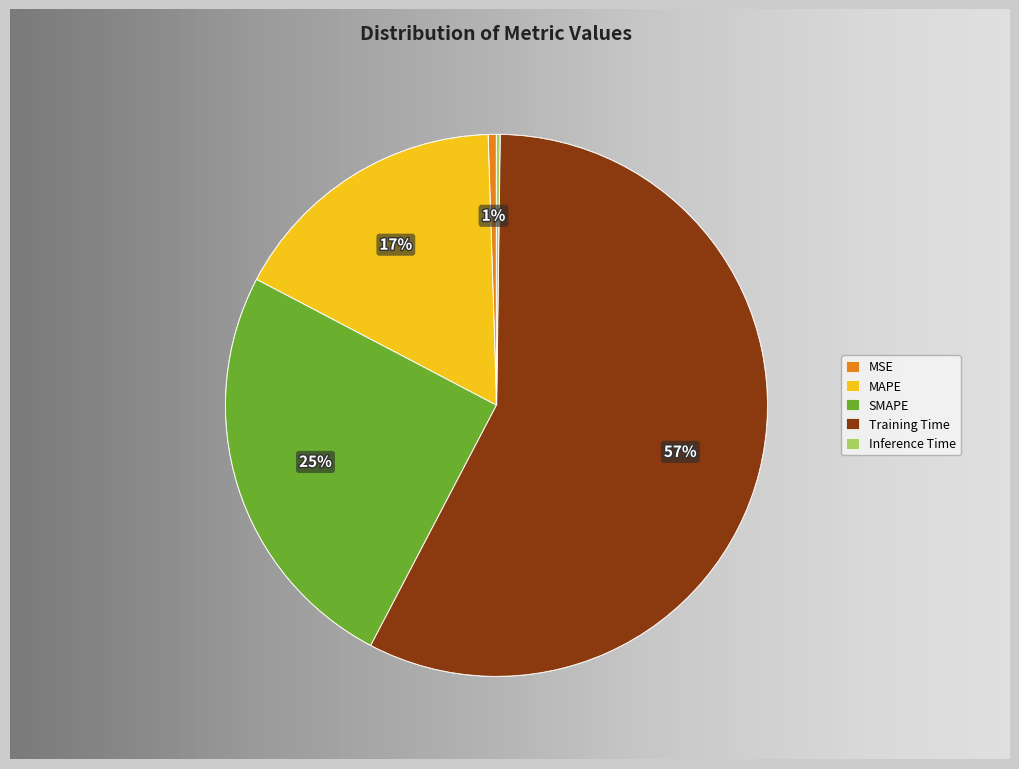

To the nearest percent, what is the average slice percentage?

20%